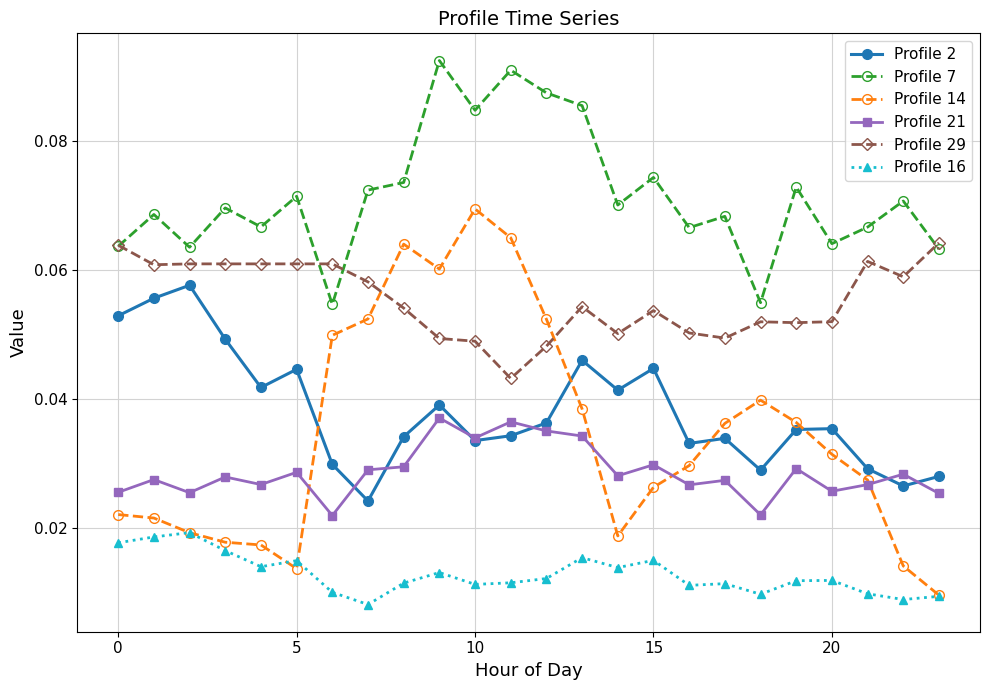

True or false: Profile 2 and Profile 16 intersect in this chart.

False